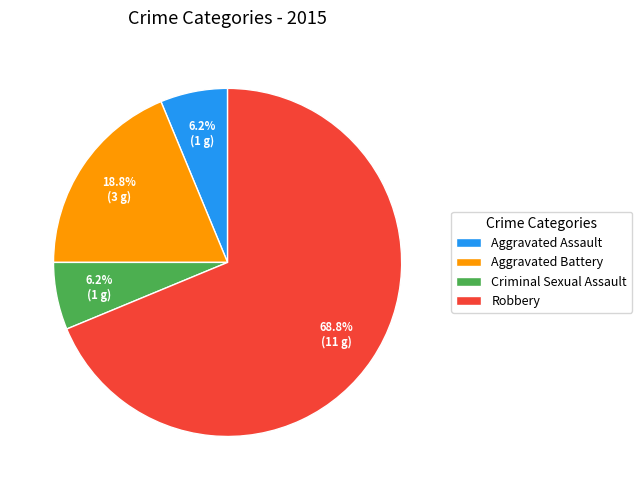

What is the ratio of the value at Criminal Sexual Assault to the value at Aggravated Battery?

0.3